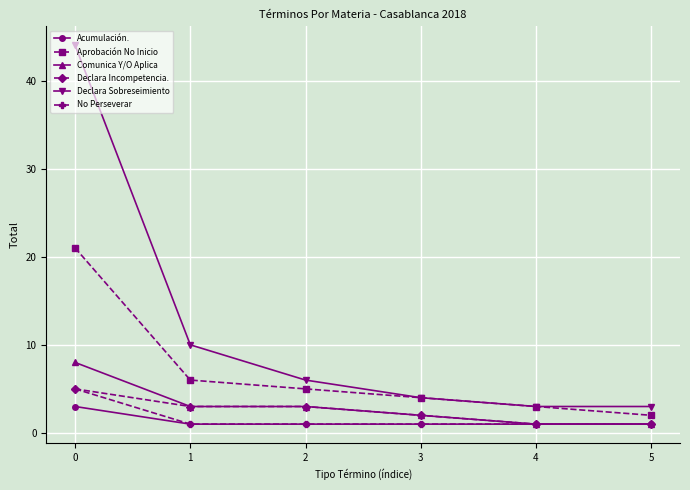

What is the value of the Aprobación No Inicio point at the 5th from the left?

3